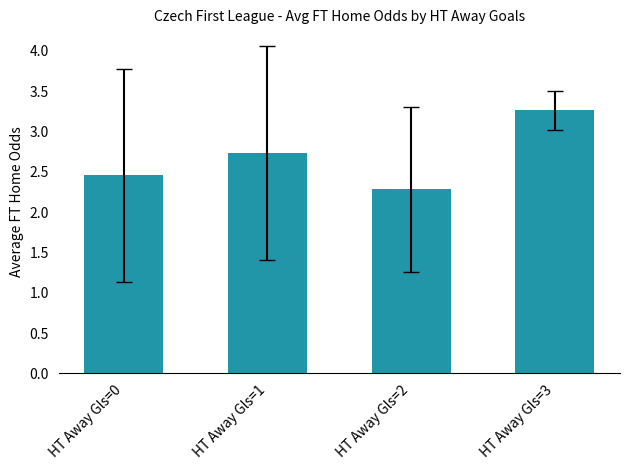

What is the average value?

2.7